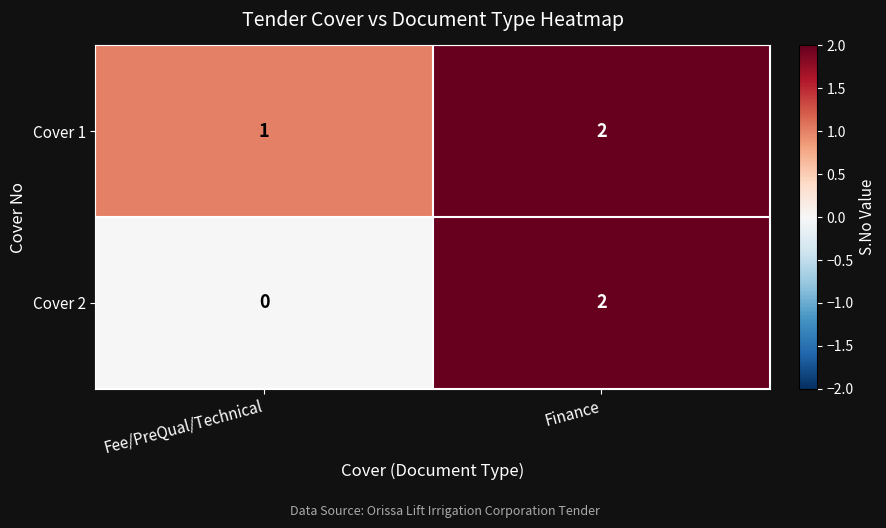

Which series has the largest total across all categories?

Cover 1